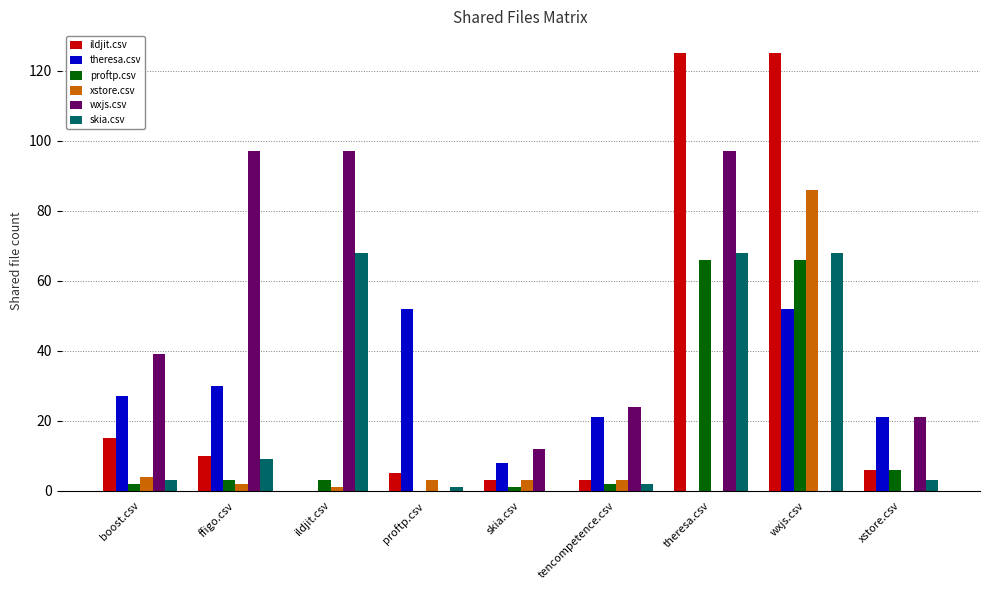

True or false: skia.csv has a value of 3 at xstore.csv.

True